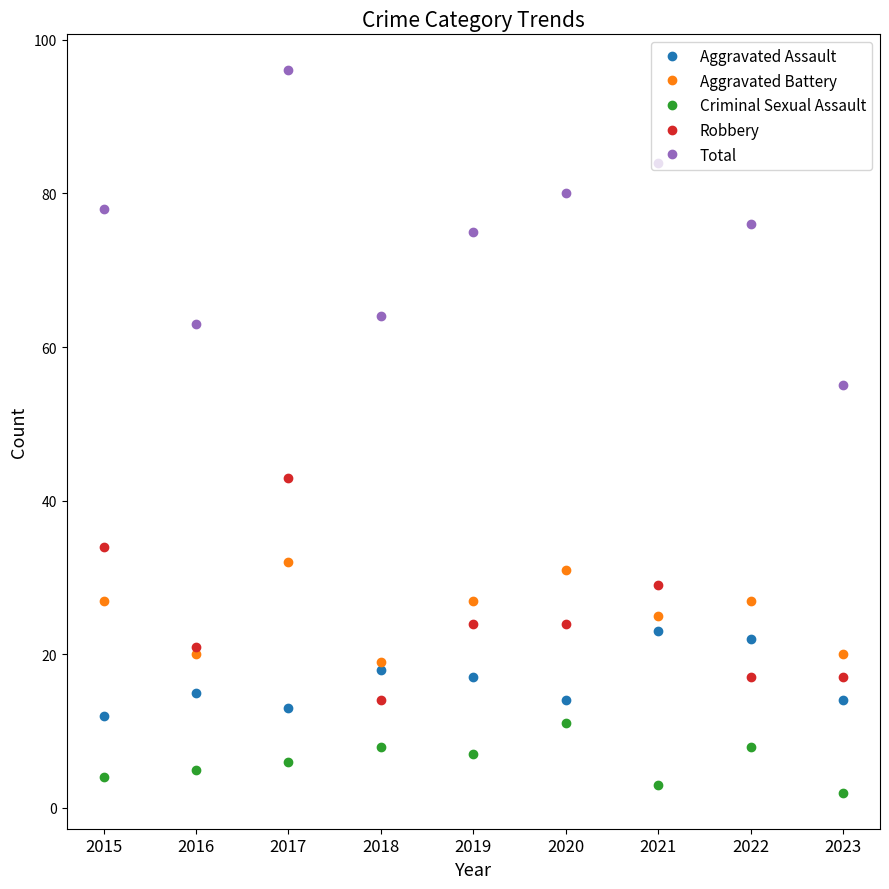

True or false: Aggravated Assault and Aggravated Battery intersect in this chart.

False